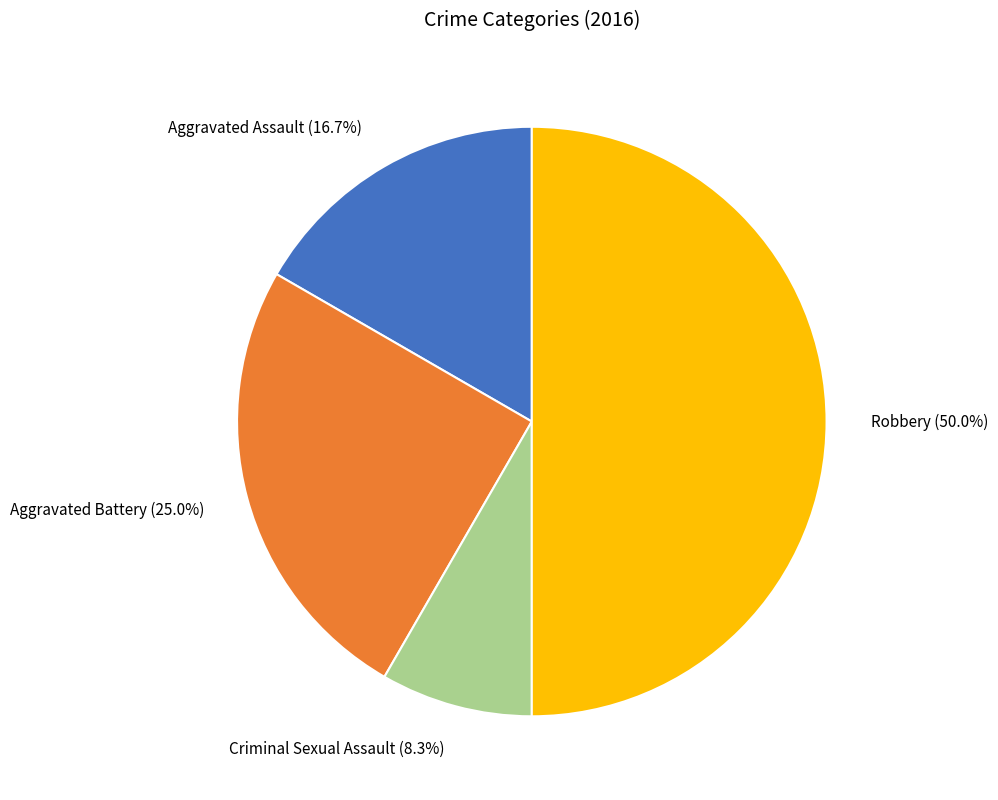

How many slices are in this pie chart?

4